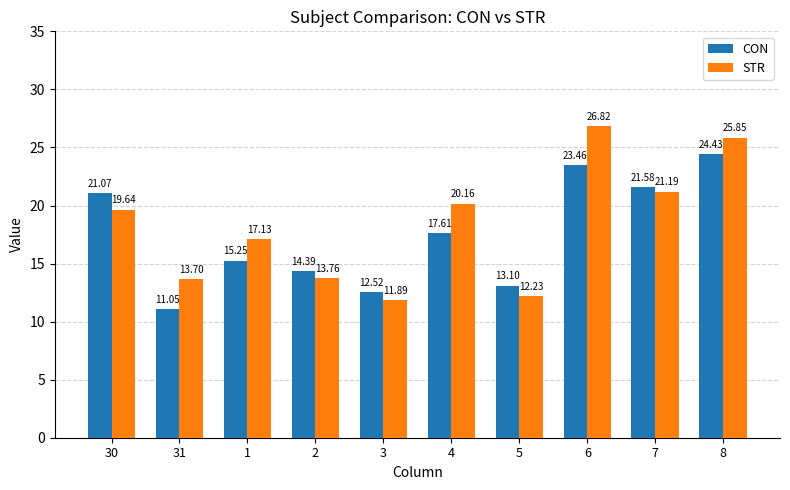

Which label corresponds to the smallest value in the chart?

31